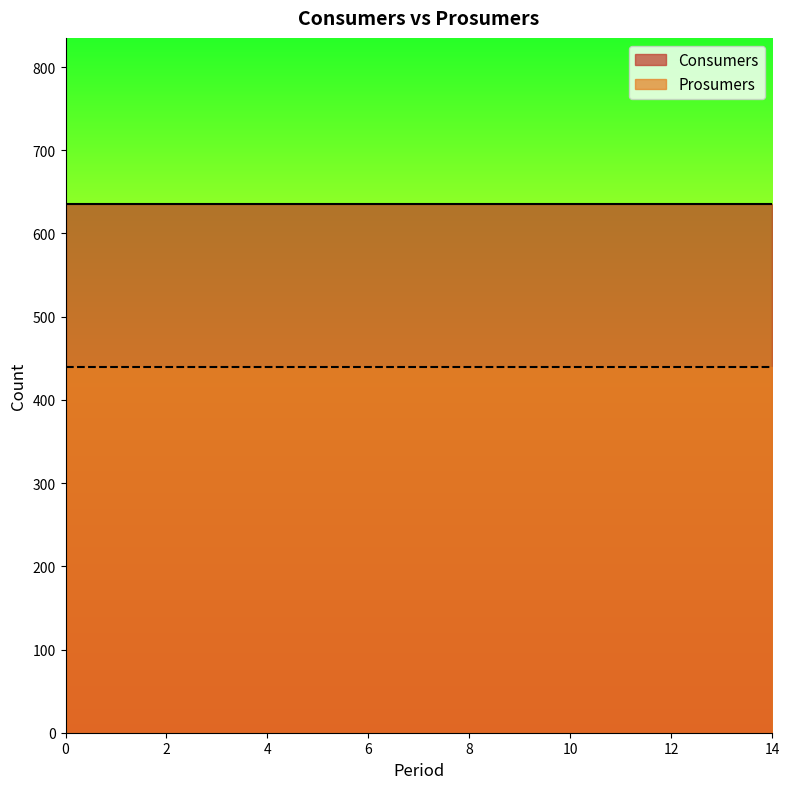

Which series has the widest spread of values?

Consumers